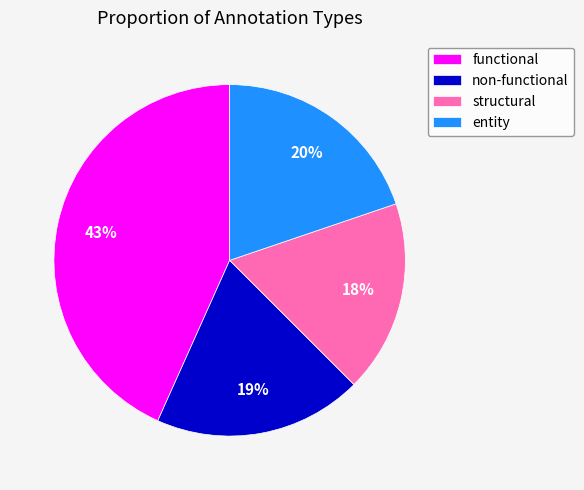

Which has a higher value, entity or structural?

entity